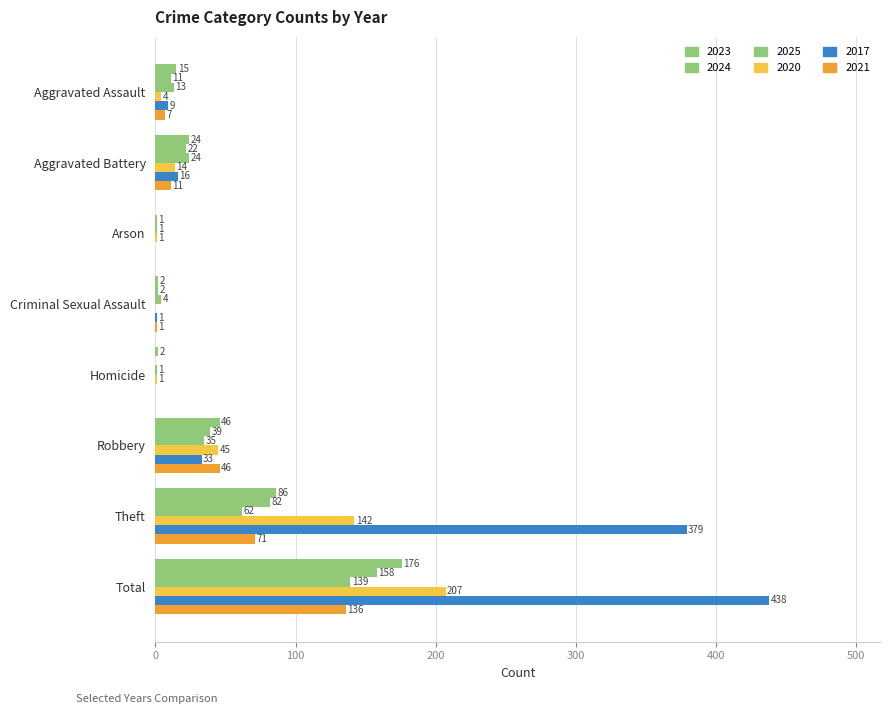

Count the number of data series in this chart.

6